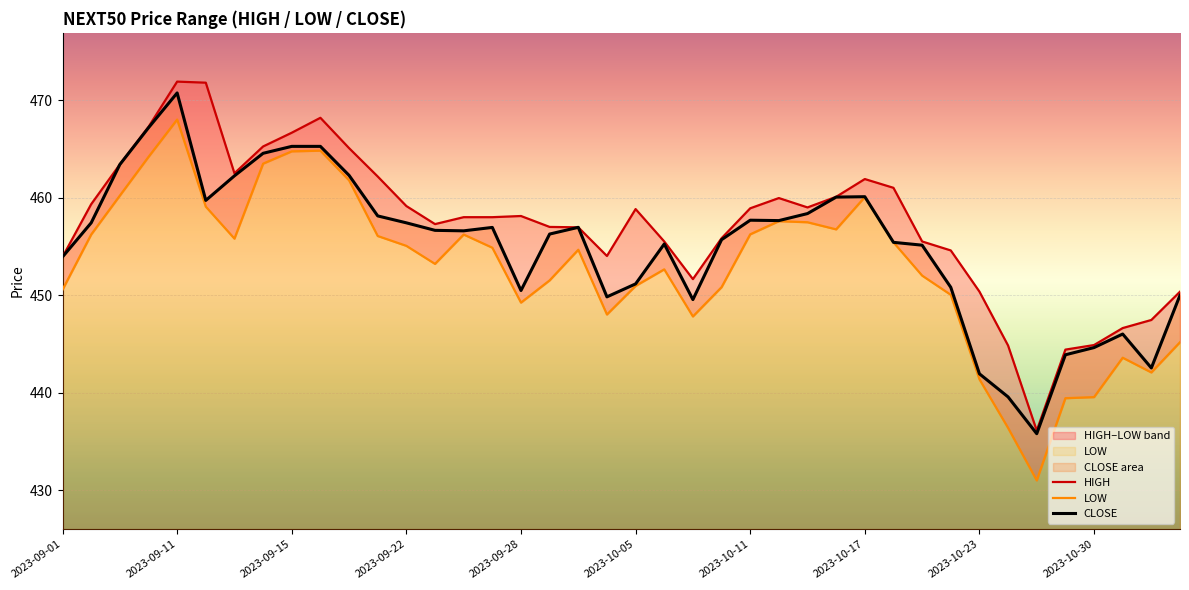

Where is HIGH nearest to the value 454?

19